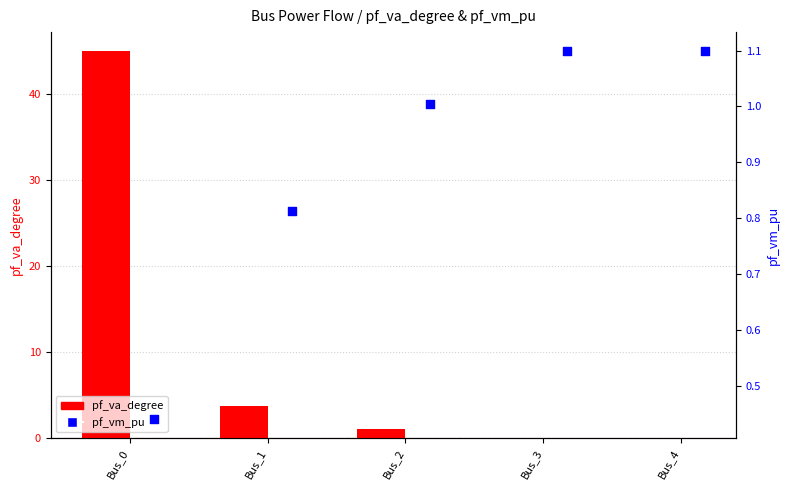

At which category is the sum across all series the highest?

Bus_0